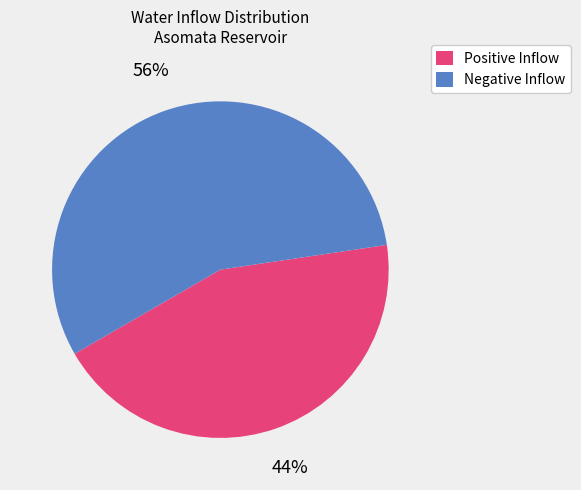

True or false: Positive Inflow accounts for 54% of the total.

False